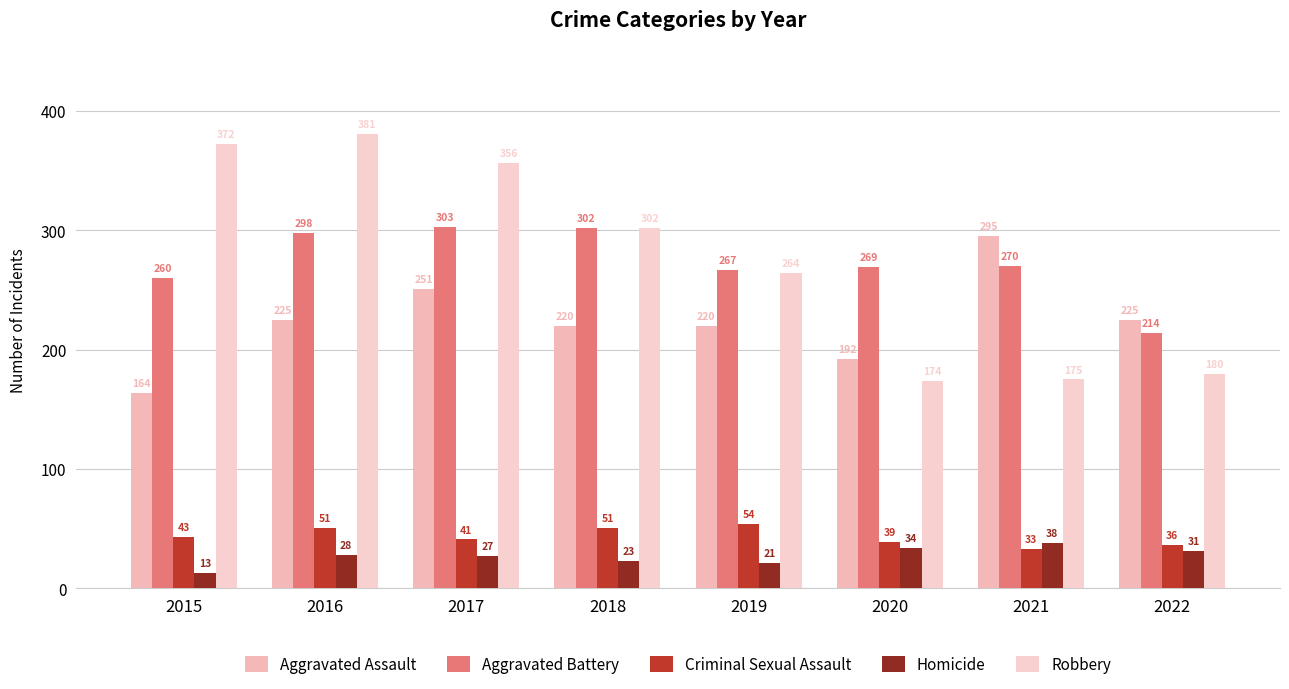

What is the approximate value of Robbery at 2015?

372